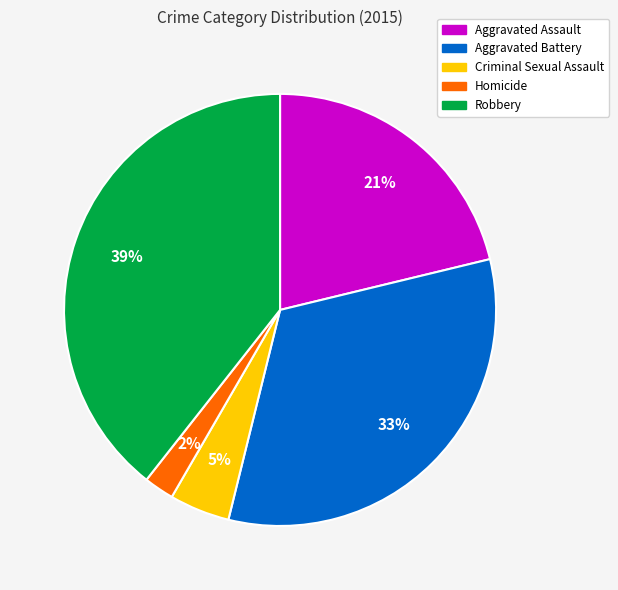

Does Aggravated Assault account for over 50% of the chart?

No